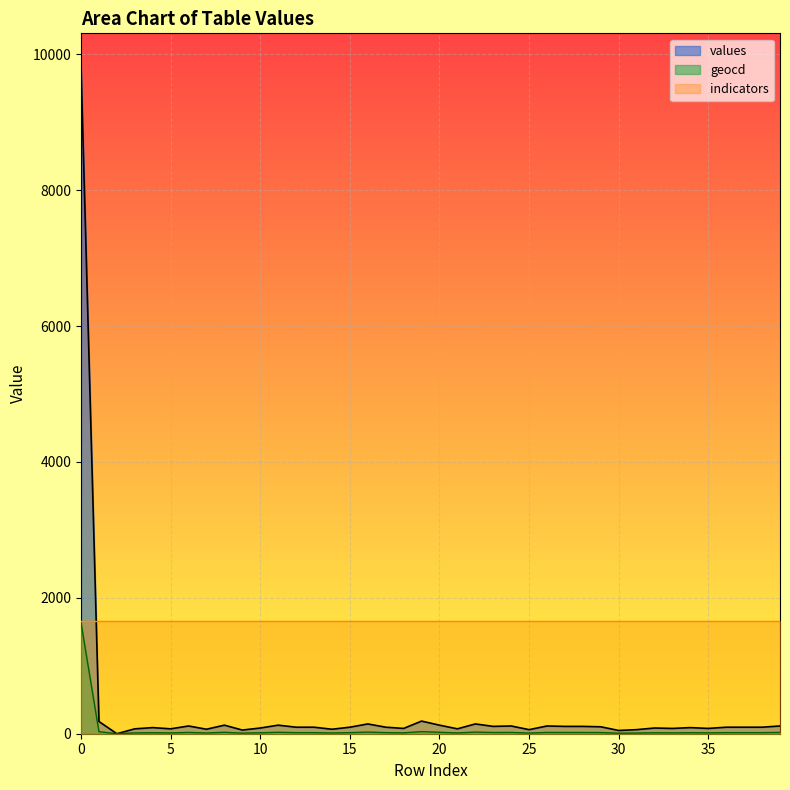

What is the greatest value displayed?

9819